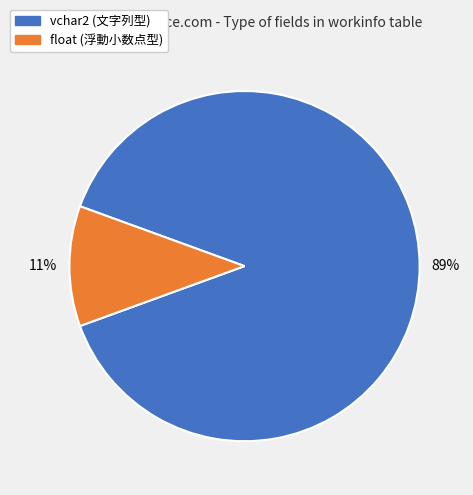

To the nearest percent, what is the difference between the largest and smallest slice percentages?

78%